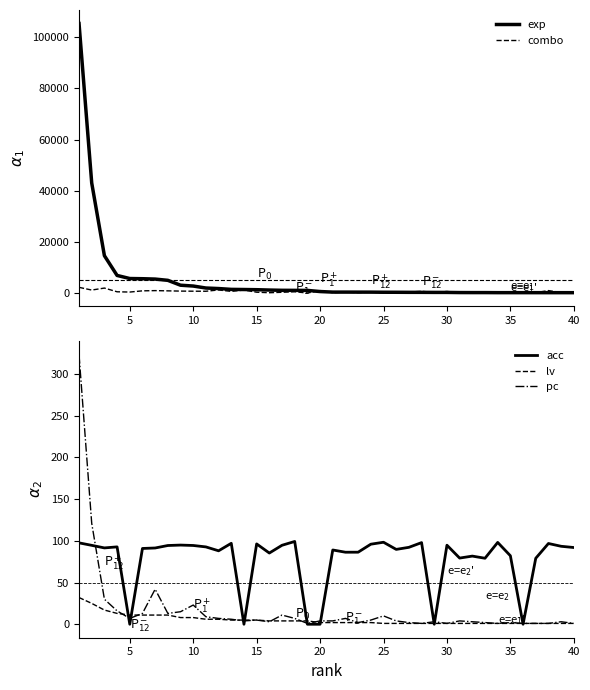

True or false: pc has a value of 23.0 at 10.

True